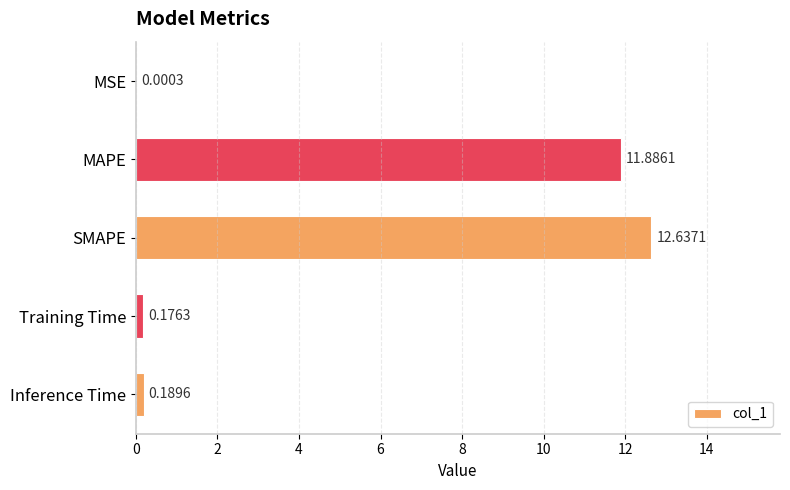

At which label is the value closest to 6?

Inference Time